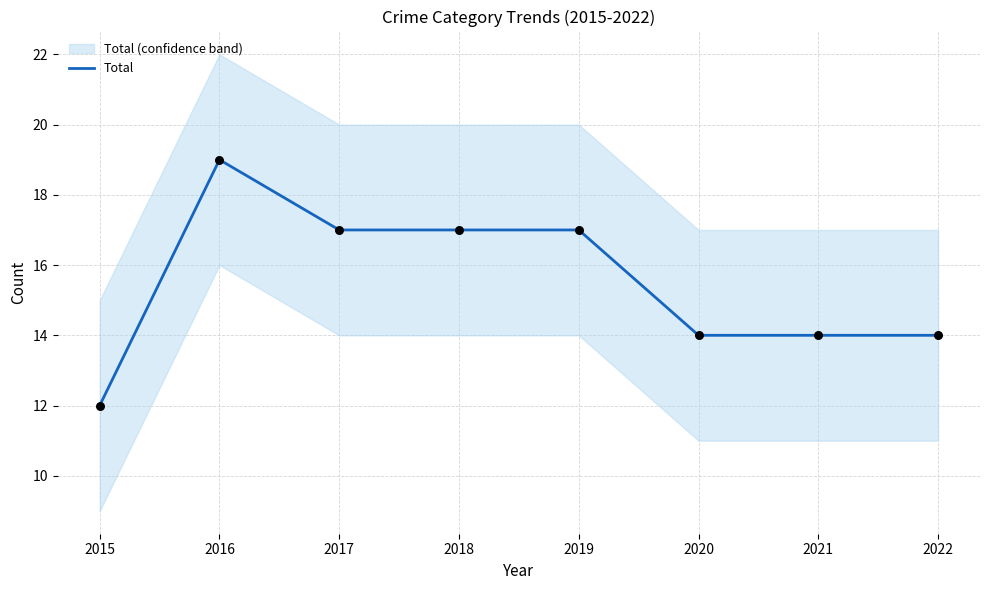

Between 2020 and 2019, which is larger?

2019